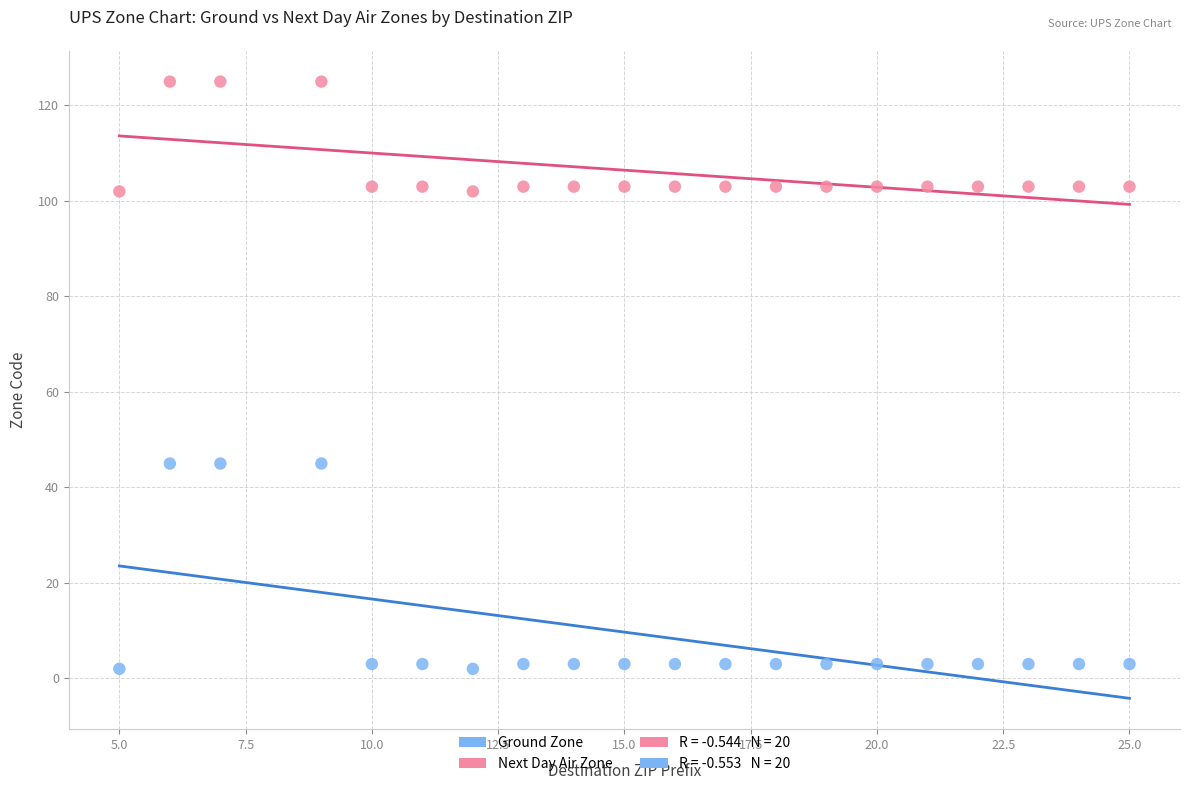

Which series has the largest Y range (max minus min)?

Ground Zone